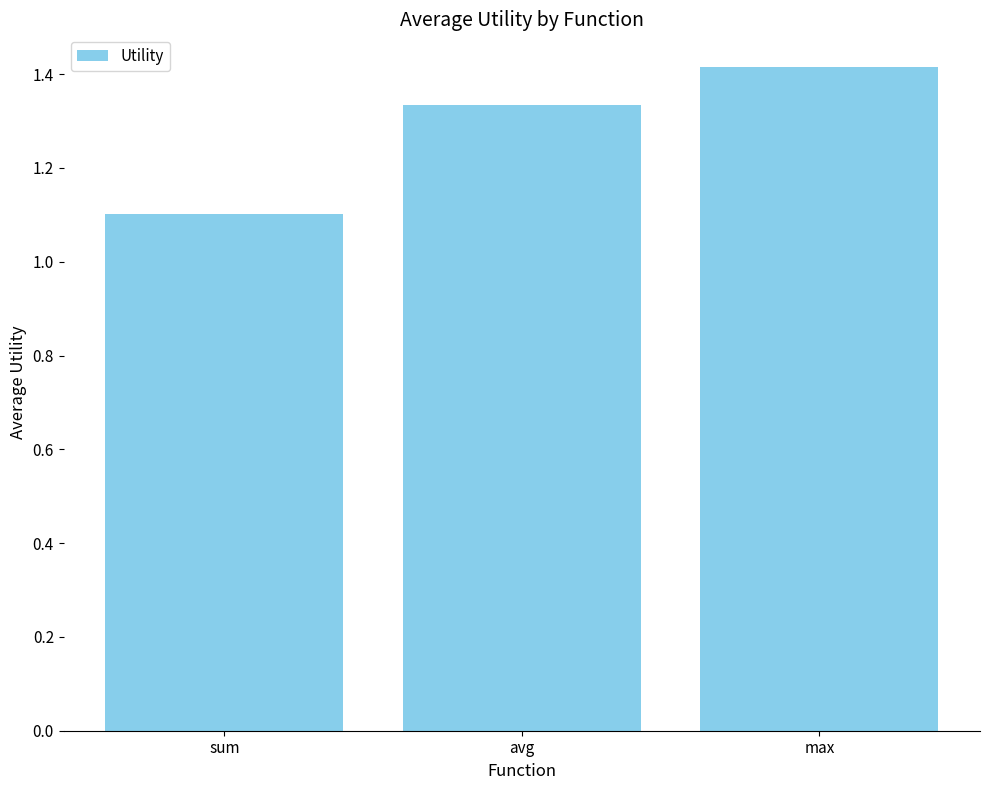

Count the values in the range 1 to 2.

3